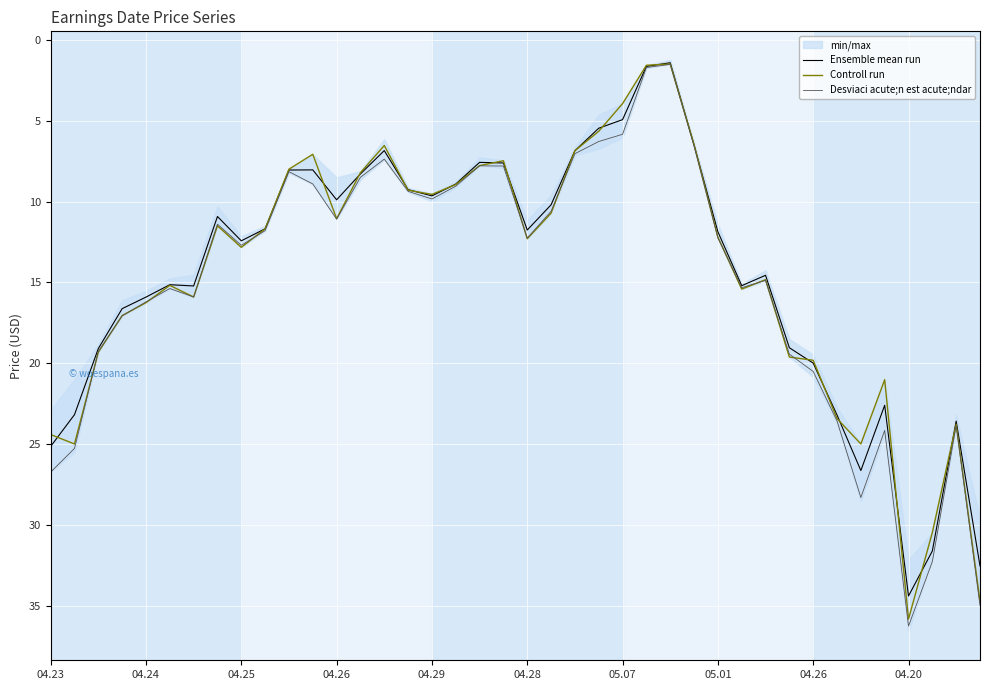

What is the sum of all Controll run values?

578.1